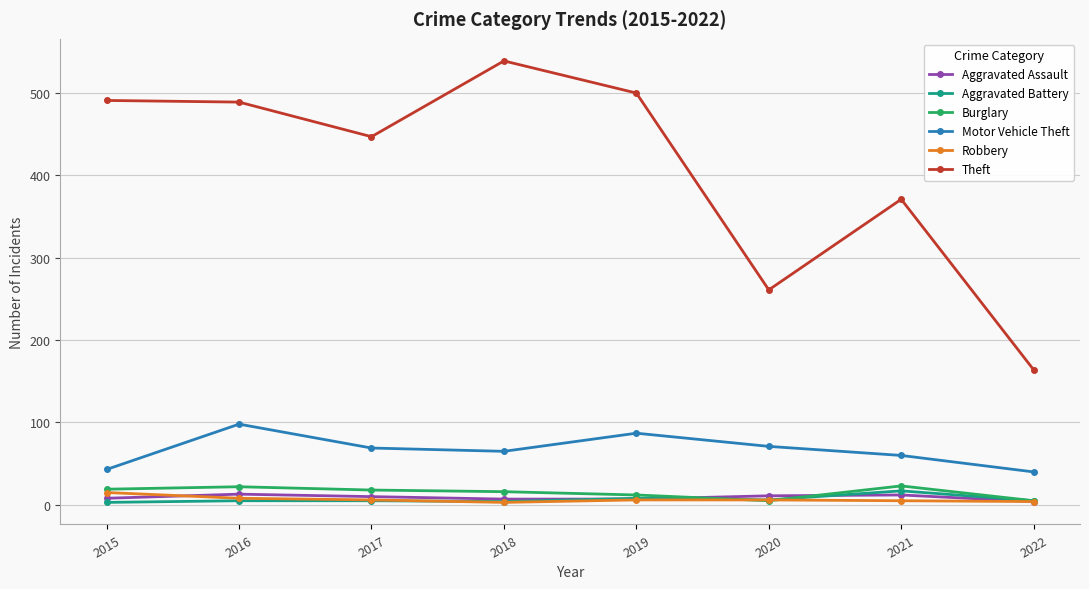

True or false: Aggravated Battery has more than 0 points higher than both neighbors.

True